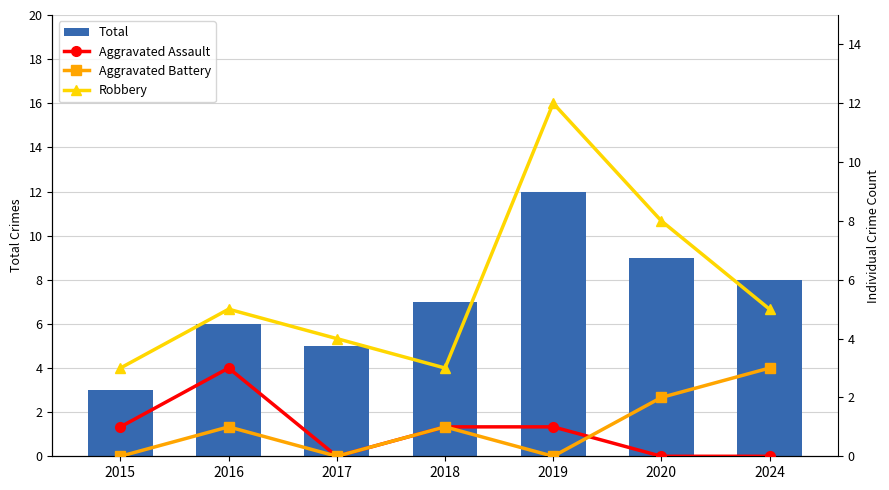

What is the spread (max minus min) of values at 2024?

8